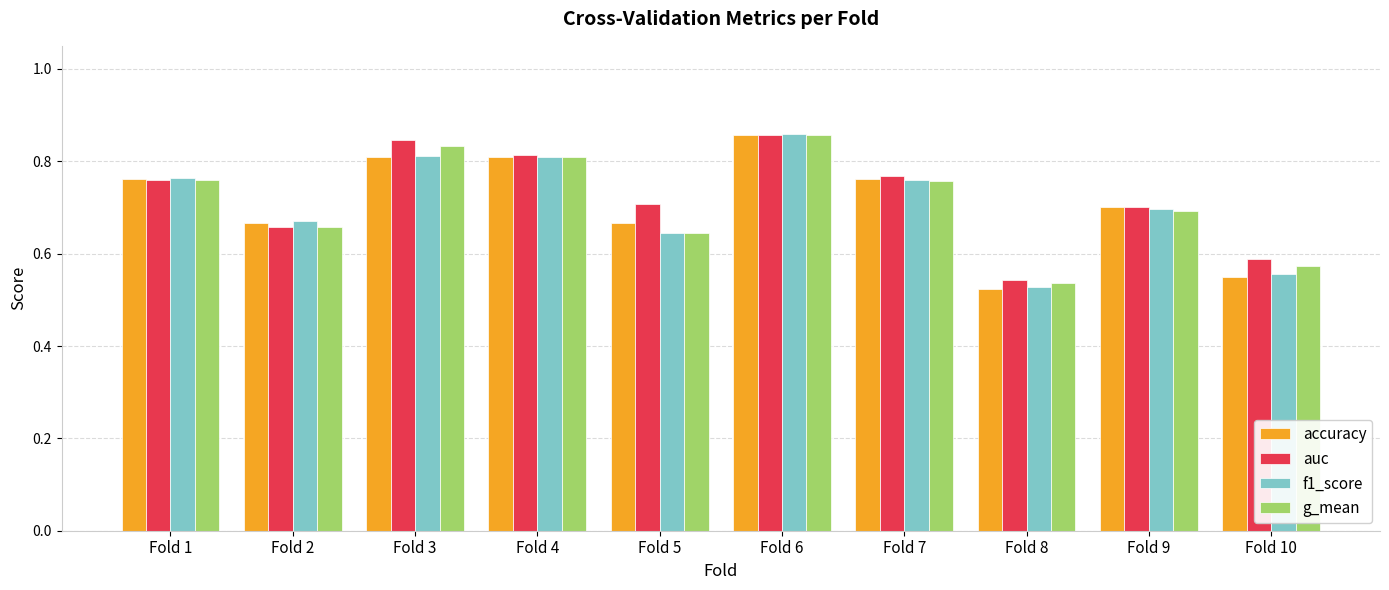

Between Fold 4 and Fold 8, which series saw the biggest shift?

accuracy